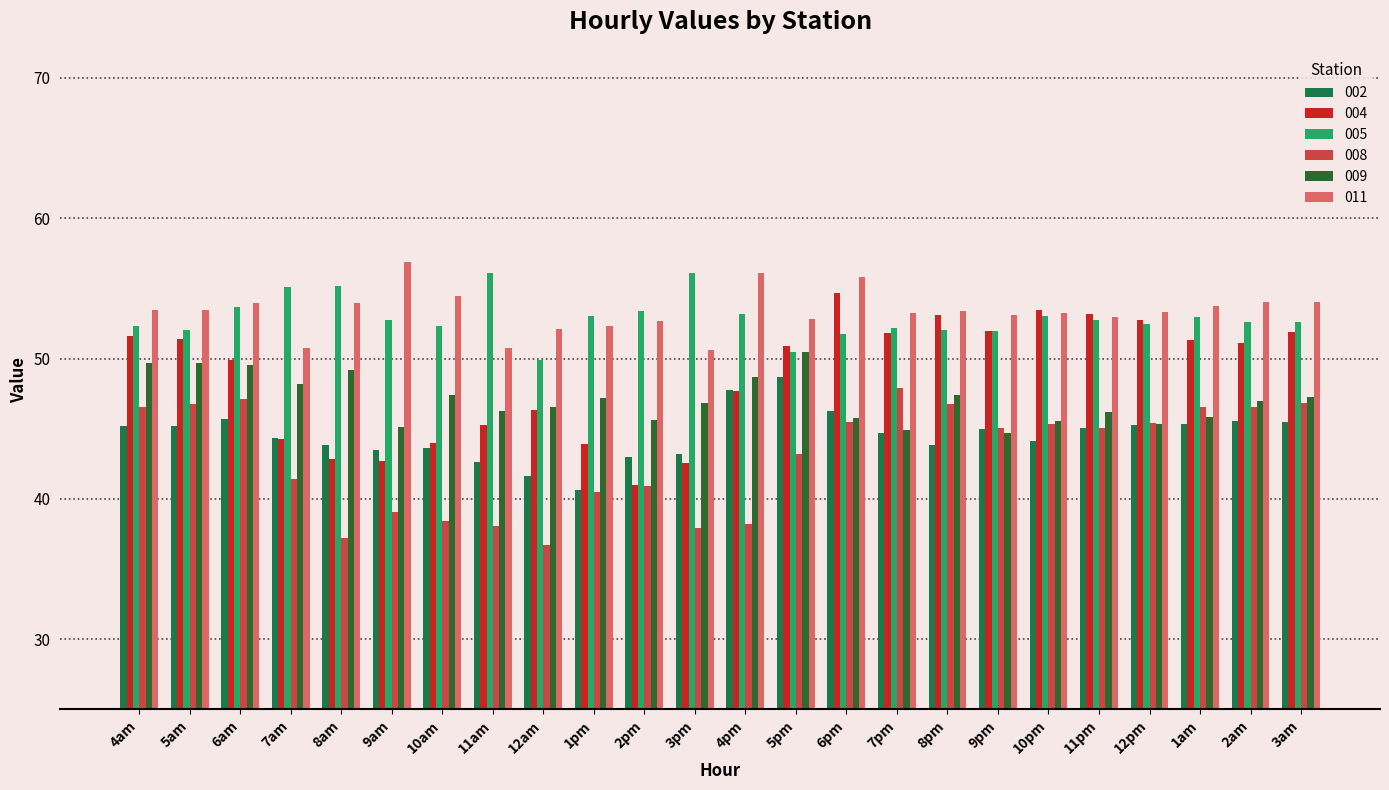

Count the number of data series in this chart.

6